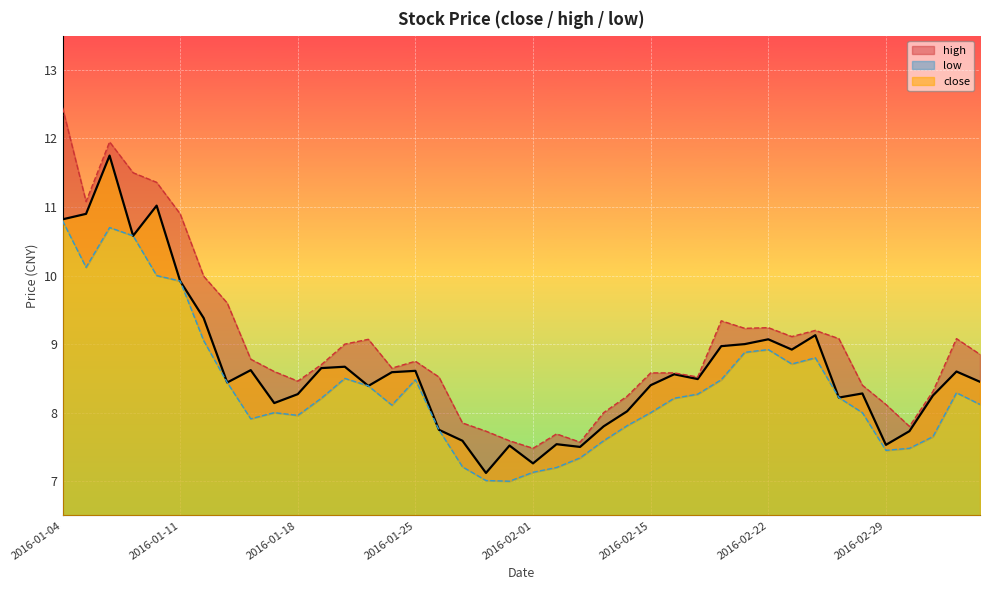

What is the difference between the highest and lowest values at 2016-01-13?

1.2